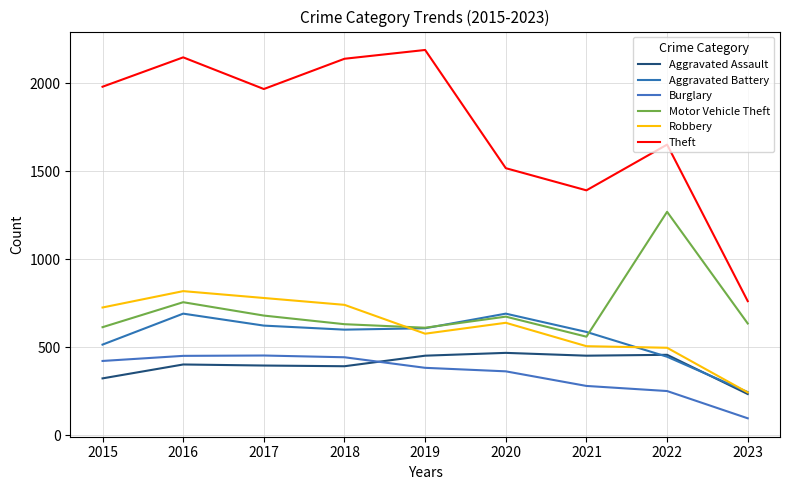

What is the total value across all series at 2018?

4947